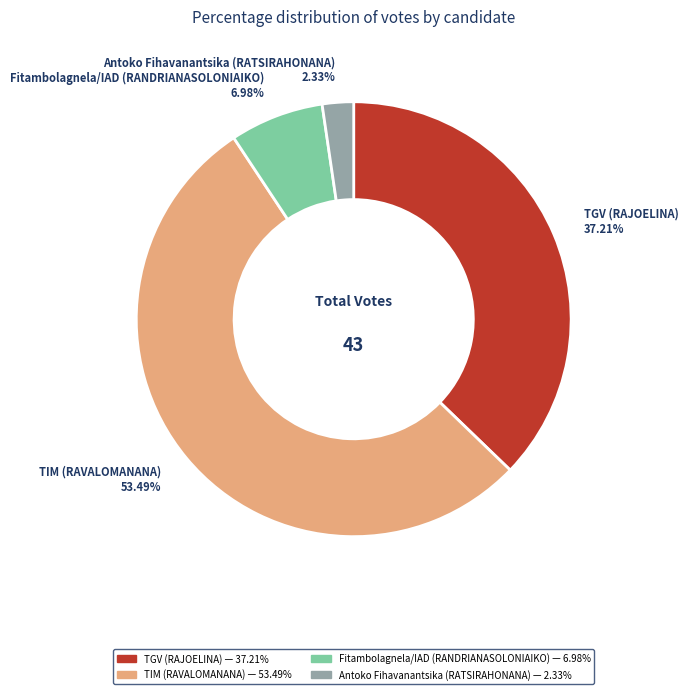

To the nearest percent, what is the difference between the Fitambolagnela/IAD (RANDRIANASOLONIAIKO) and TGV (RAJOELINA) slice percentages?

30%